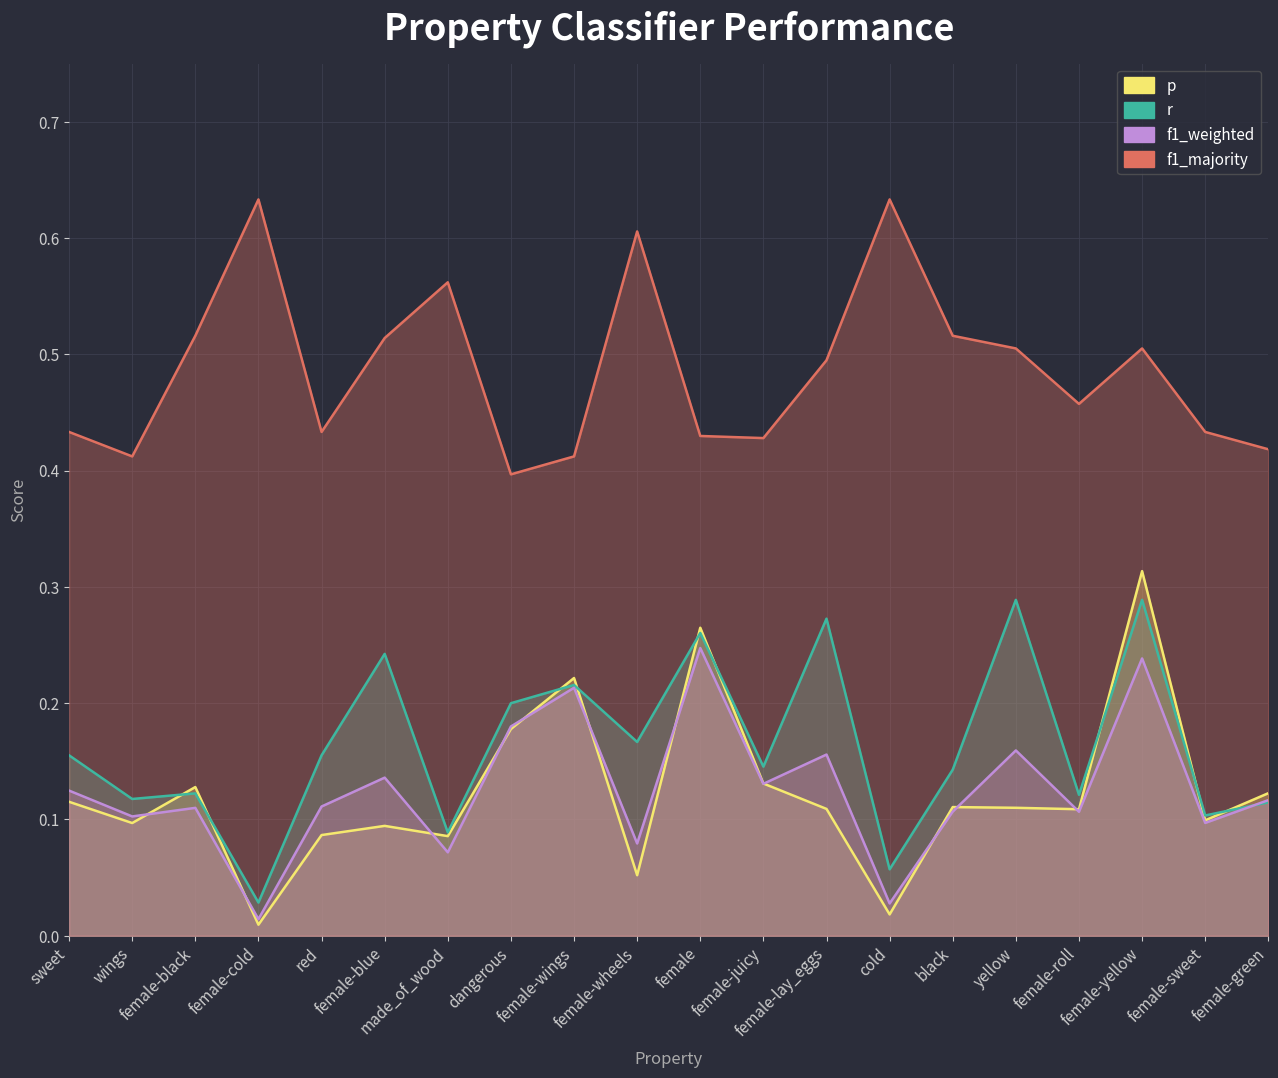

Reading left to right, extract all data points from this chart.

p: sweet=0.1	wings=0.1	female-black=0.1	female-cold=0.0	red=0.1	female-blue=0.1	made_of_wood=0.1	dangerous=0.2	female-wings=0.2	female-wheels=0.1	female=0.3	female-juicy=0.1	female-lay_eggs=0.1	cold=0.0	black=0.1	yellow=0.1	female-roll=0.1	female-yellow=0.3	female-sweet=0.1	female-green=0.1
r: sweet=0.2	wings=0.1	female-black=0.1	female-cold=0.0	red=0.2	female-blue=0.2	made_of_wood=0.1	dangerous=0.2	female-wings=0.2	female-wheels=0.2	female=0.3	female-juicy=0.1	female-lay_eggs=0.3	cold=0.1	black=0.1	yellow=0.3	female-roll=0.1	female-yellow=0.3	female-sweet=0.1	female-green=0.1
f1_weighted: sweet=0.1	wings=0.1	female-black=0.1	female-cold=0.0	red=0.1	female-blue=0.1	made_of_wood=0.1	dangerous=0.2	female-wings=0.2	female-wheels=0.1	female=0.2	female-juicy=0.1	female-lay_eggs=0.2	cold=0.0	black=0.1	yellow=0.2	female-roll=0.1	female-yellow=0.2	female-sweet=0.1	female-green=0.1
f1_majority: sweet=0.4	wings=0.4	female-black=0.5	female-cold=0.6	red=0.4	female-blue=0.5	made_of_wood=0.6	dangerous=0.4	female-wings=0.4	female-wheels=0.6	female=0.4	female-juicy=0.4	female-lay_eggs=0.5	cold=0.6	black=0.5	yellow=0.5	female-roll=0.5	female-yellow=0.5	female-sweet=0.4	female-green=0.4